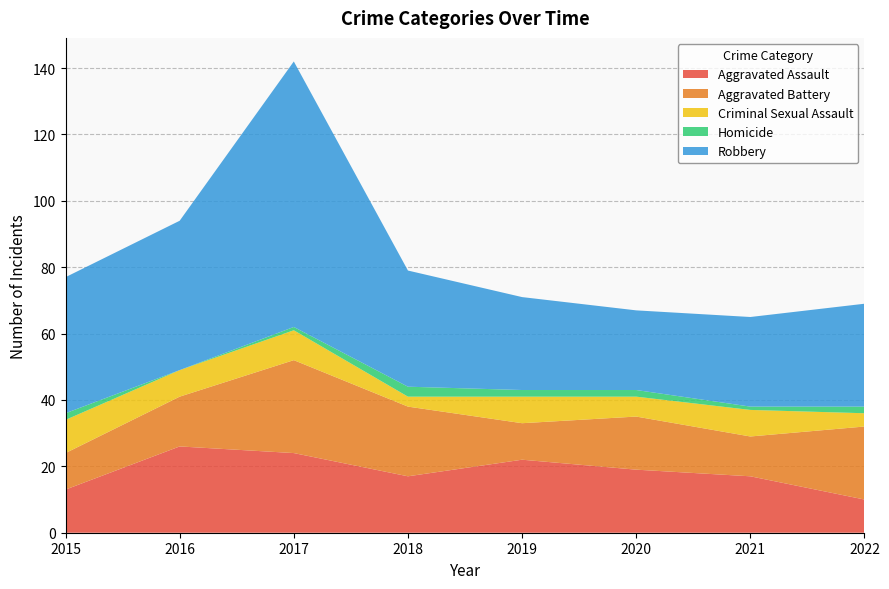

Reading left to right, transcribe all the data shown in this chart.

Aggravated Assault: 2015=13	2016=26	2017=24	2018=17	2019=22	2020=19	2021=17	2022=10
Aggravated Battery: 2015=11	2016=15	2017=28	2018=21	2019=11	2020=16	2021=12	2022=22
Criminal Sexual Assault: 2015=10	2016=8	2017=9	2018=3	2019=8	2020=6	2021=8	2022=4
Homicide: 2015=2	2016=0	2017=1	2018=3	2019=2	2020=2	2021=1	2022=2
Robbery: 2015=41	2016=45	2017=80	2018=35	2019=28	2020=24	2021=27	2022=31